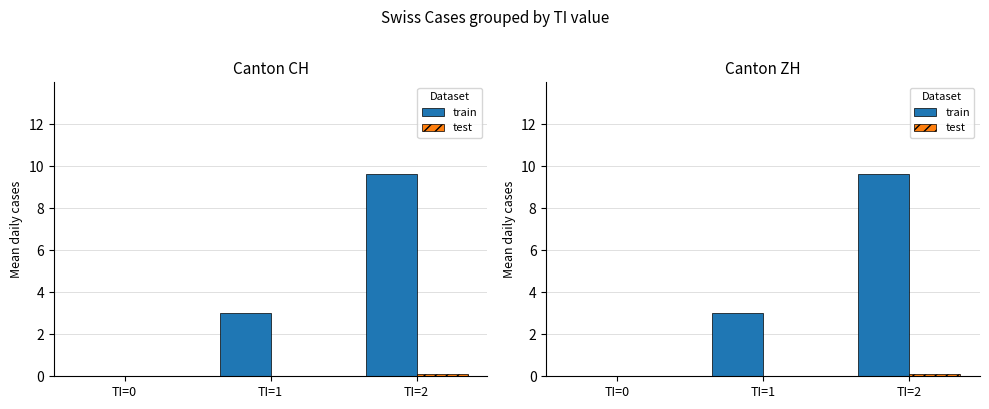

What is the greatest value displayed?

9.6